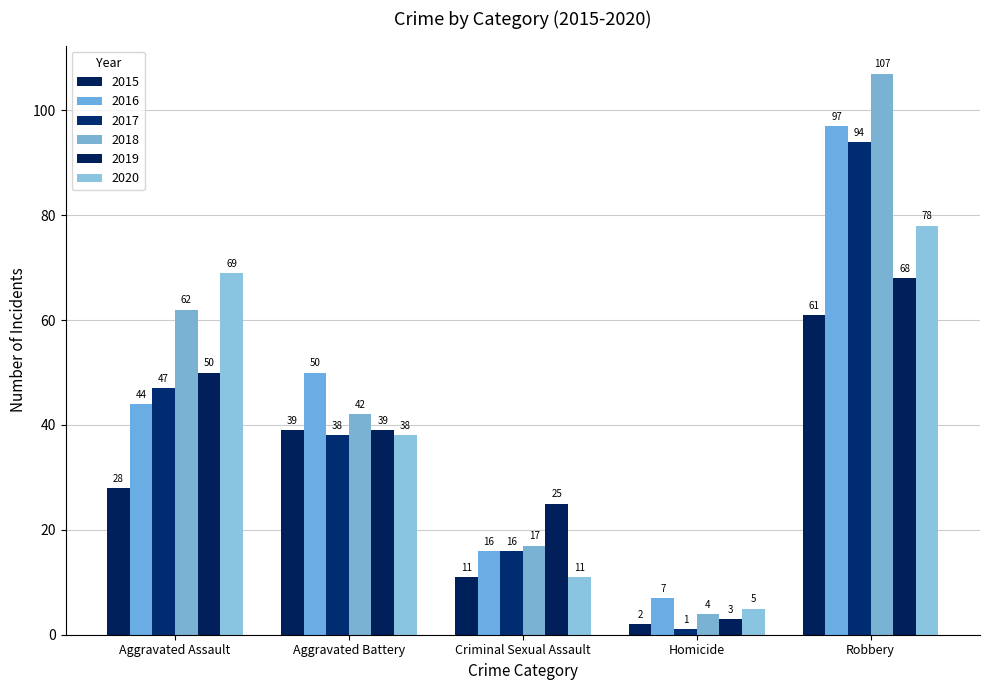

Rank the series by their maximum value, from highest to lowest.

2018, 2016, 2017, 2020, 2019, 2015